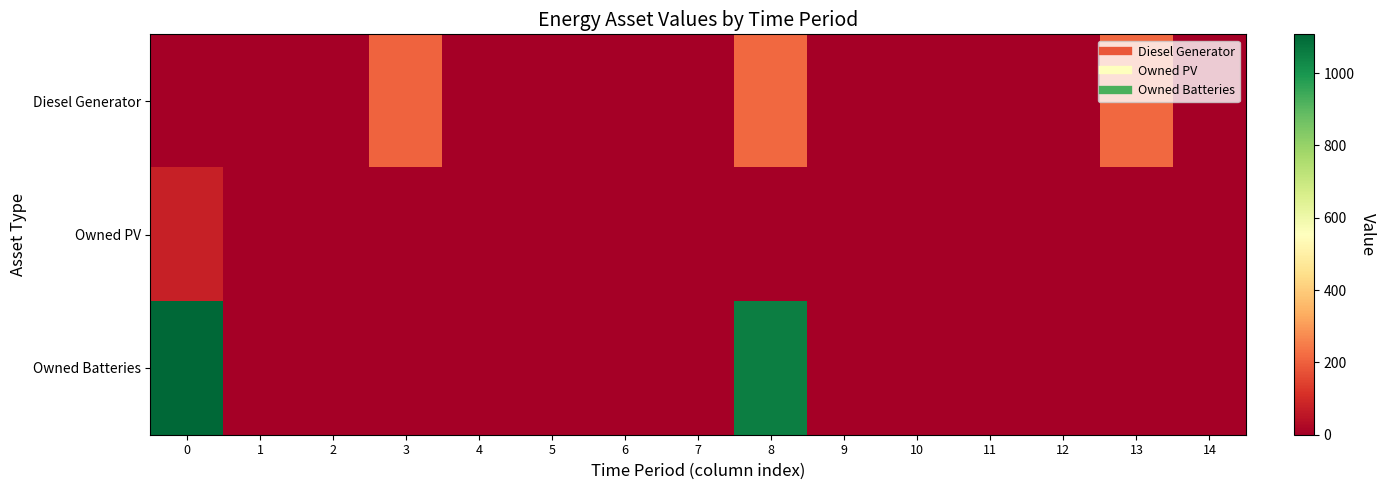

Reading left to right, what are all the values shown in this chart?

Diesel Generator: 0=0.0	1=0.0	2=0.0	3=206.0	4=0.0	5=0.0	6=0.0	7=0.0	8=213.0	9=0.0	10=0.0	11=0.0	12=0.0	13=213.0	14=0.0
Owned PV: 0=75.0	1=0.0	2=0.0	3=0.0	4=0.0	5=0.0	6=0.0	7=0.0	8=0.0	9=0.0	10=0.0	11=0.0	12=0.0	13=0.0	14=0.0
Owned Batteries: 0=1107.0	1=0.0	2=0.0	3=0.0	4=0.0	5=0.0	6=0.0	7=0.0	8=1054.0	9=0.0	10=-0.0	11=0.0	12=0.0	13=0.0	14=0.0